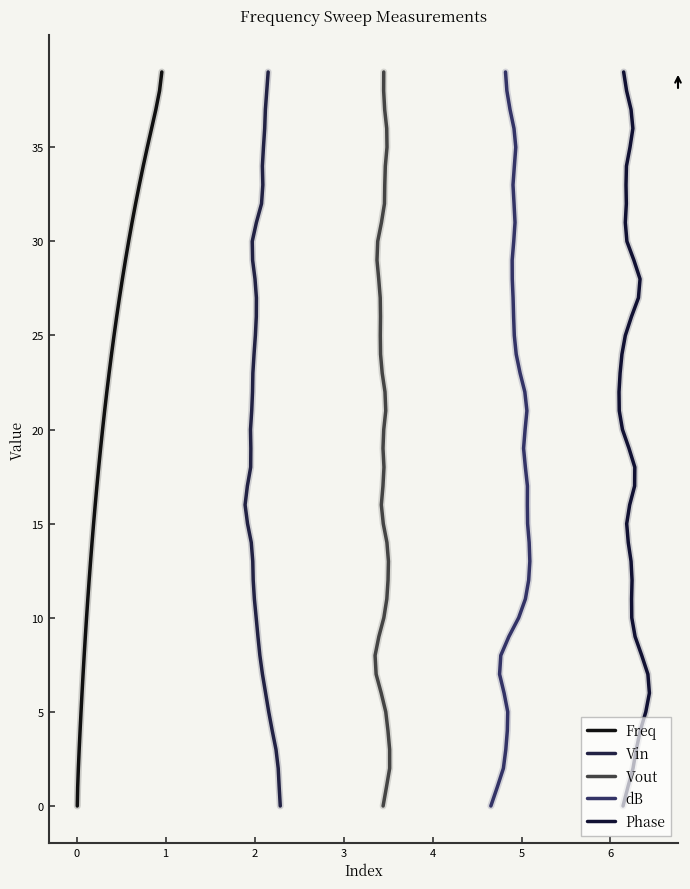

How many data points in Freq are less than 20?

20